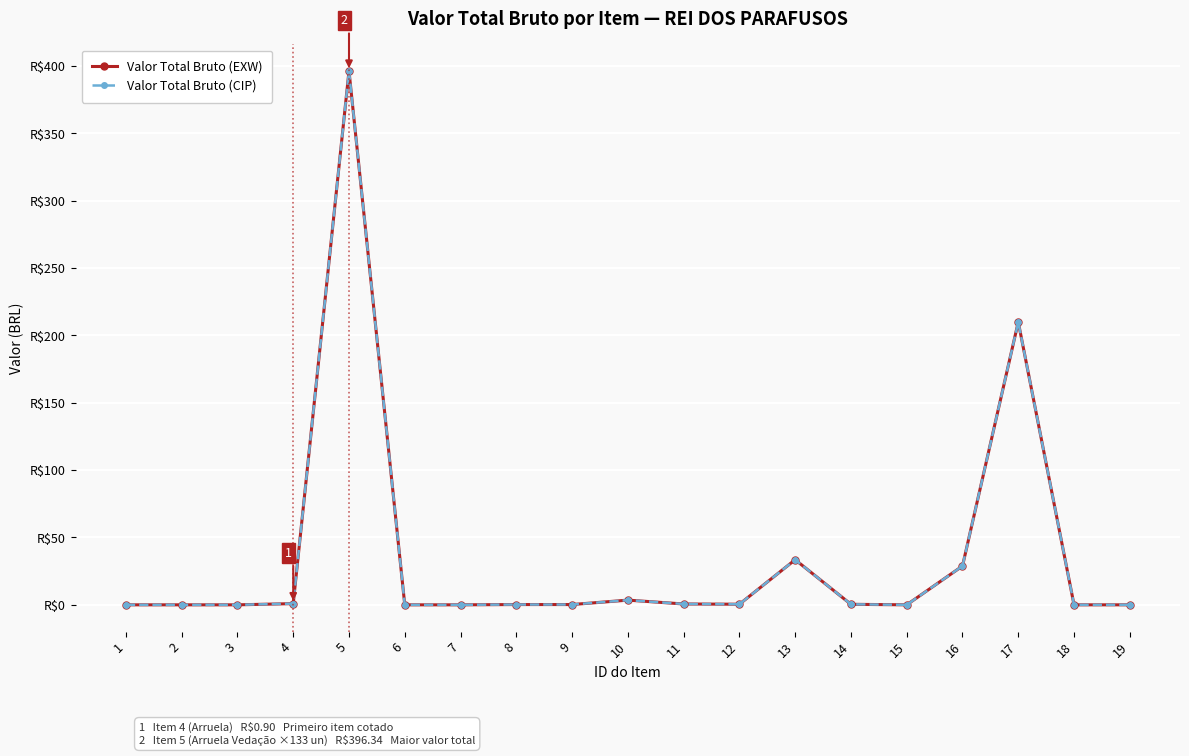

At 12, list the series in order from smallest to largest.

Valor Total Bruto (EXW), Valor Total Bruto (CIP)